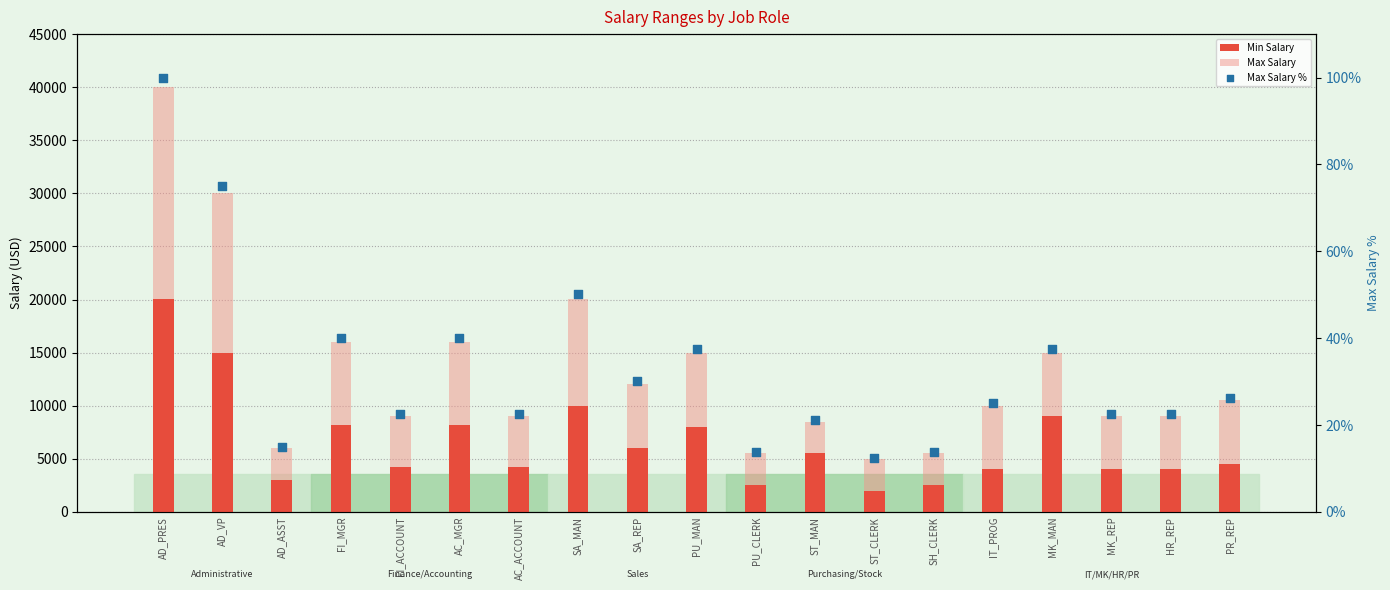

Which series reaches the maximum Y coordinate?

Max Salary